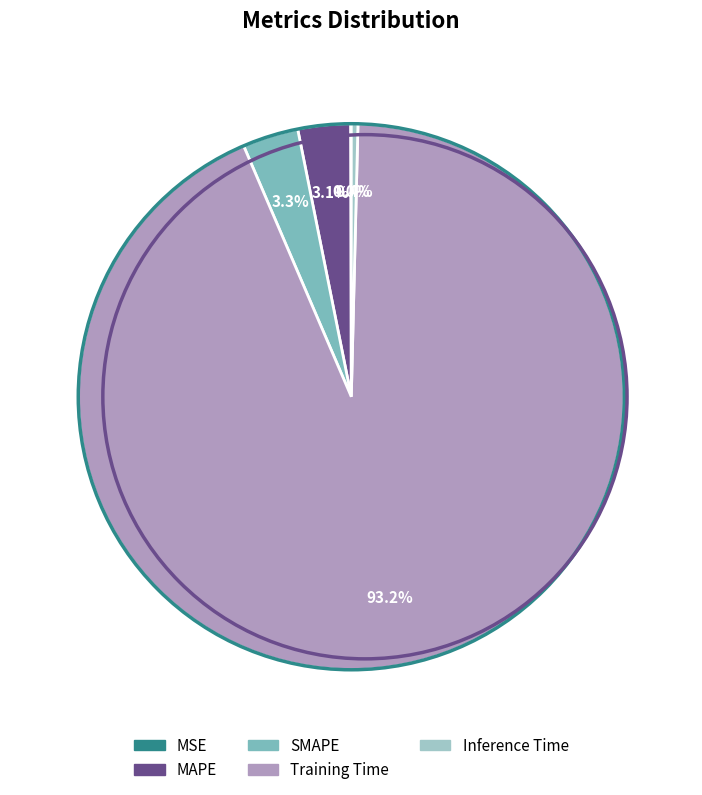

Does Training Time account for over 50% of the chart?

Yes